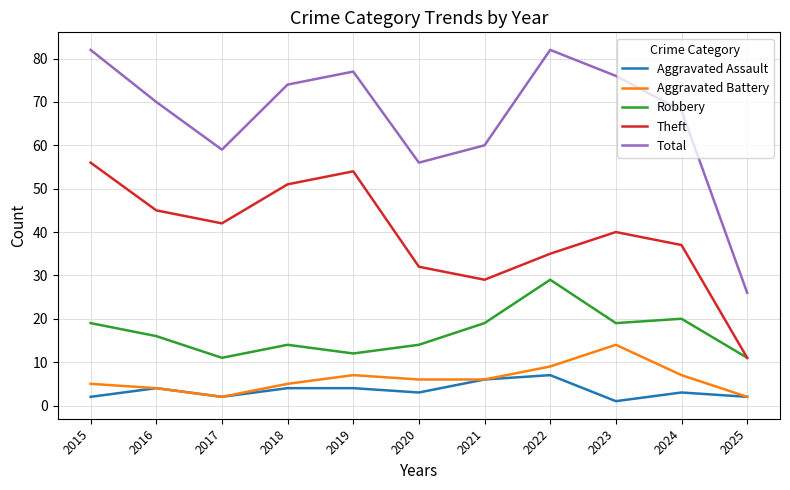

What is the spread (max minus min) of values at 2017?

57